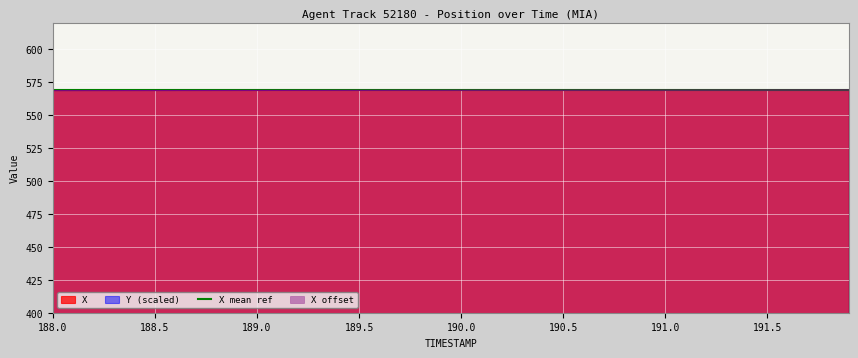

At how many categories does at least one series exceed 72?

40